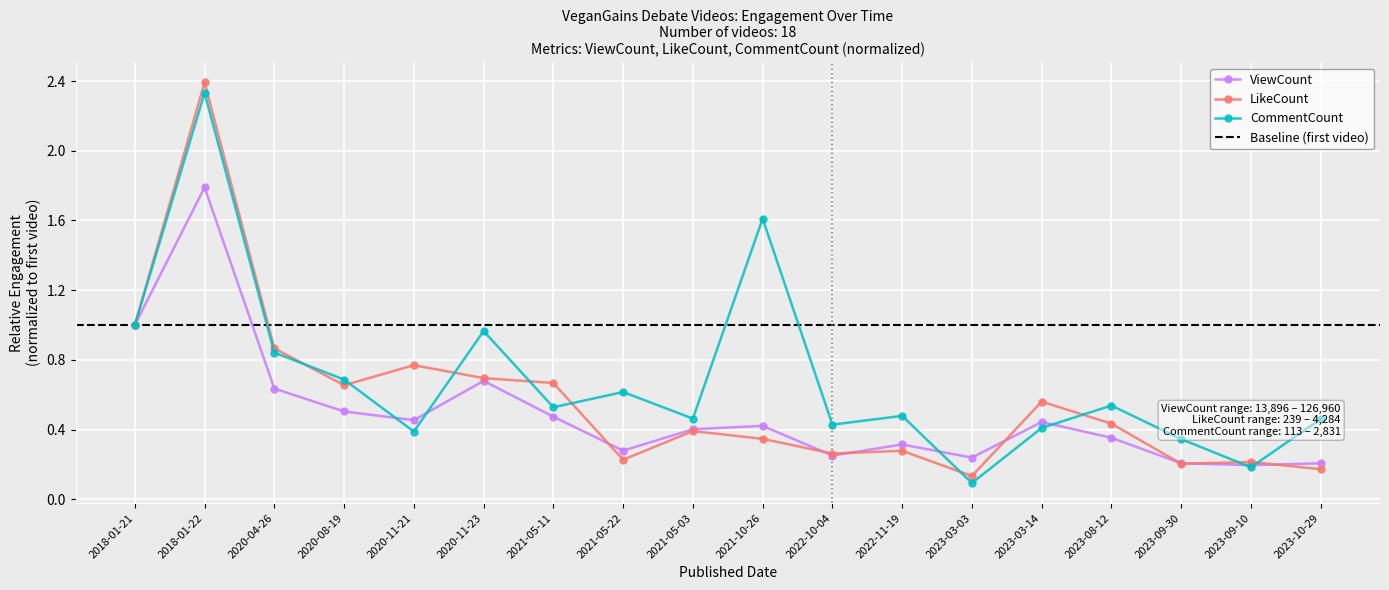

At which category does LikeCount reach its first local peak?

2018-01-22